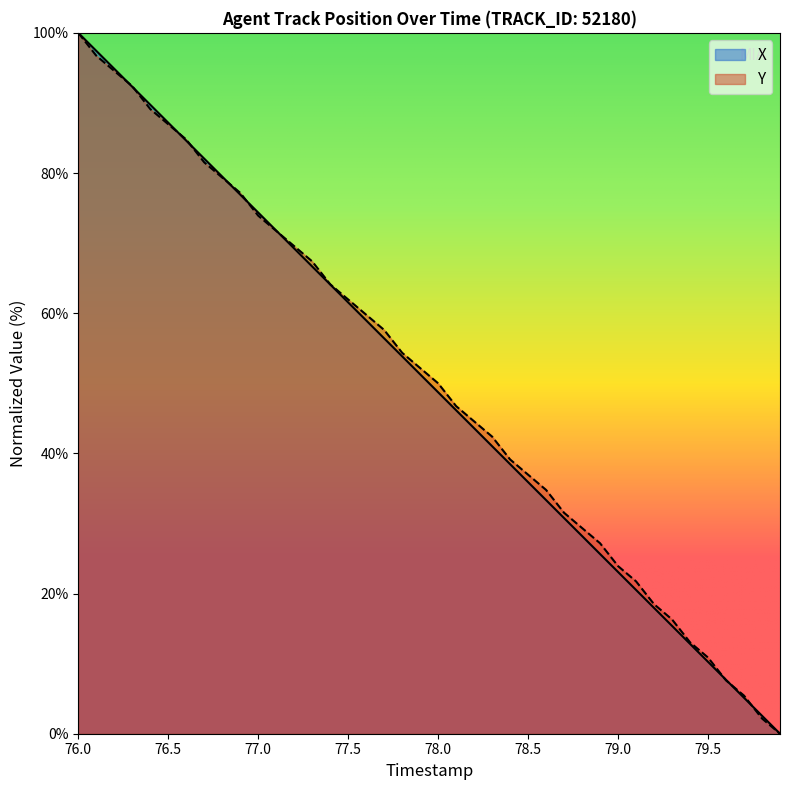

What is the label of the 15th point from the right?

78.5